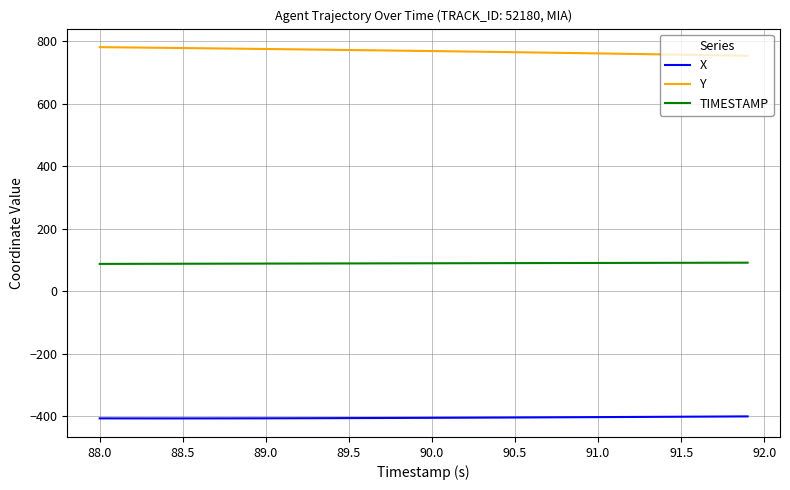

True or false: X and TIMESTAMP intersect in this chart.

False